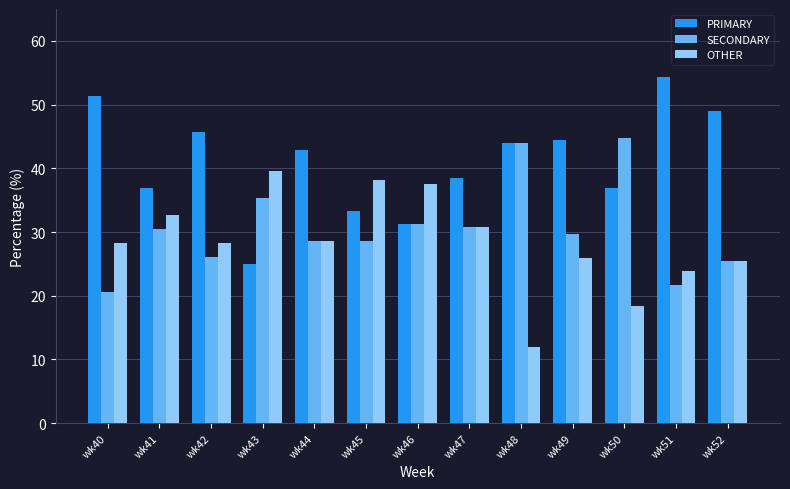

What is the difference between the highest and lowest values at wk40?

30.8